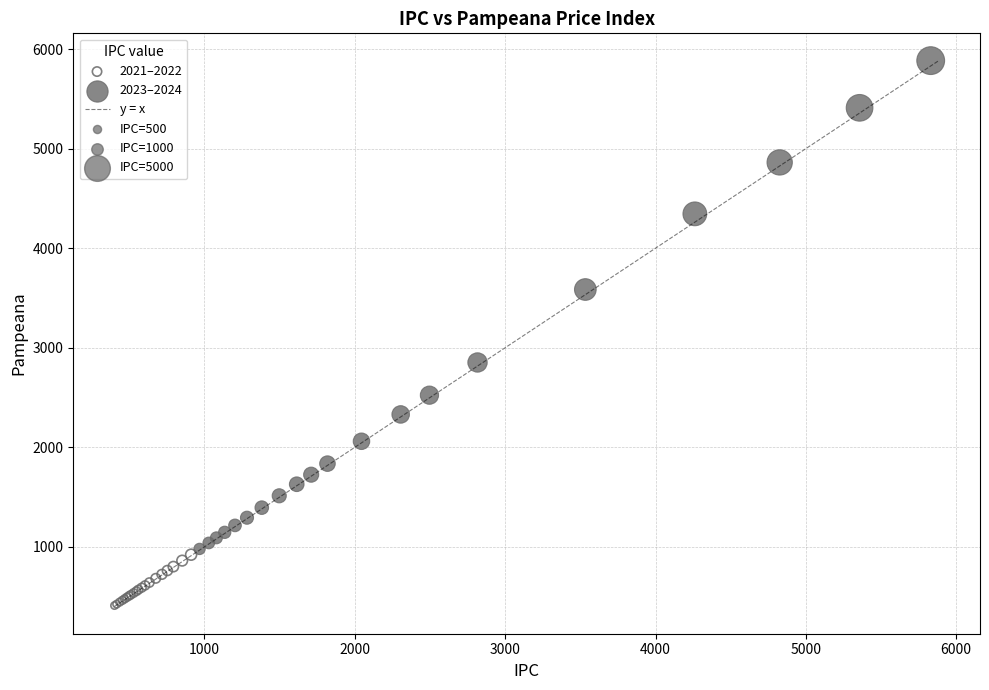

Which series reaches the maximum Y coordinate?

2023–2024